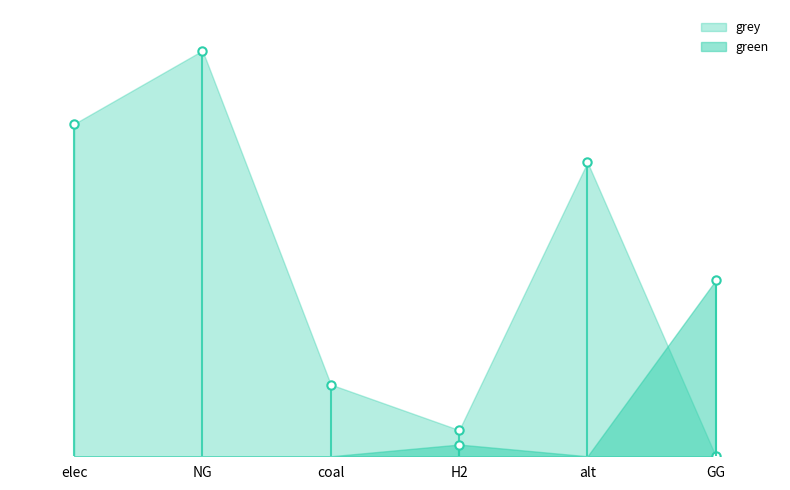

Reading right to left, list all the values displayed in this chart.

green: GG=7500000.0	alt=0.0	H2=500000.0	coal=0.0	NG=0.0	elec=0.0
grey: GG=0.0	alt=12519155.7	H2=1115888.4	coal=3055237.8	NG=17278675.1	elec=14153846.1